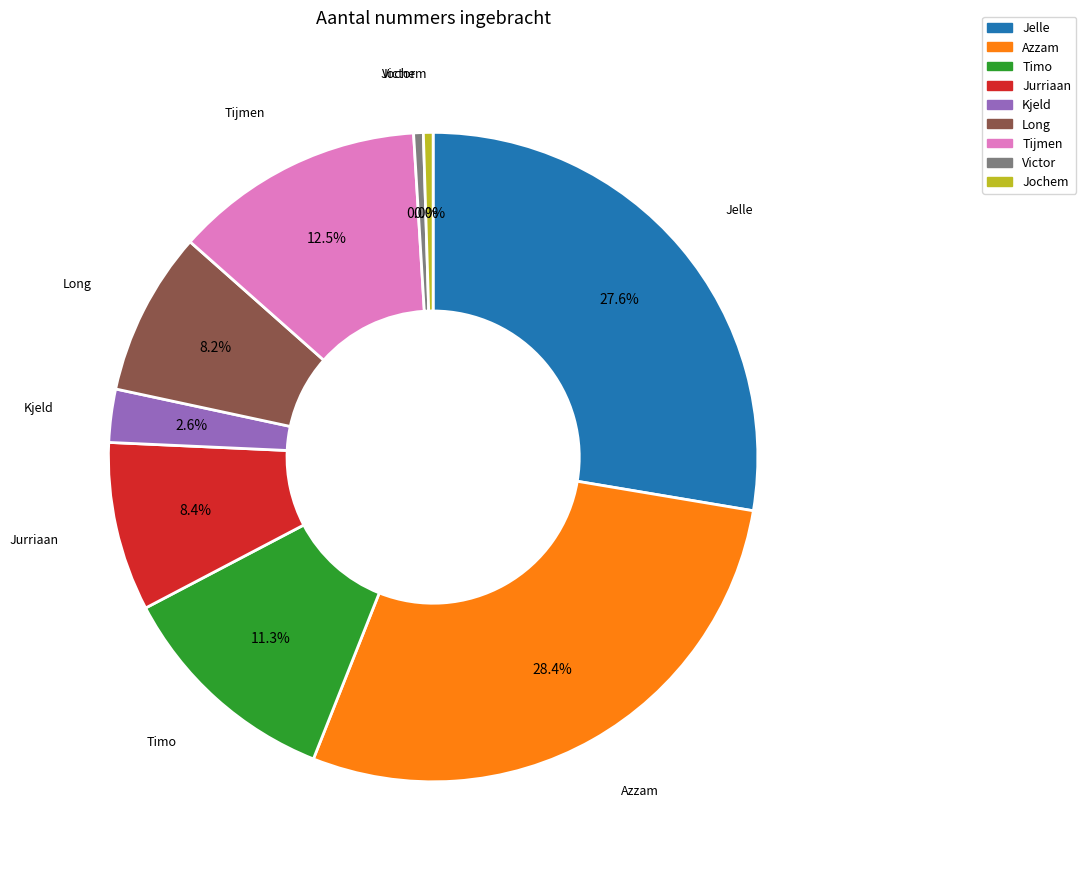

How many slices are in this pie chart?

9